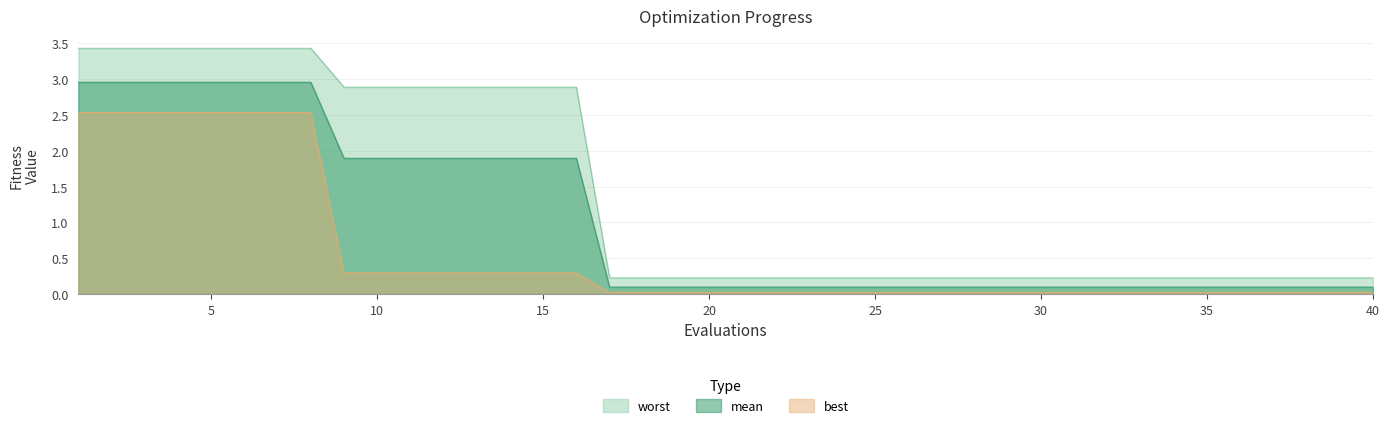

How many lines are shown in the chart?

3